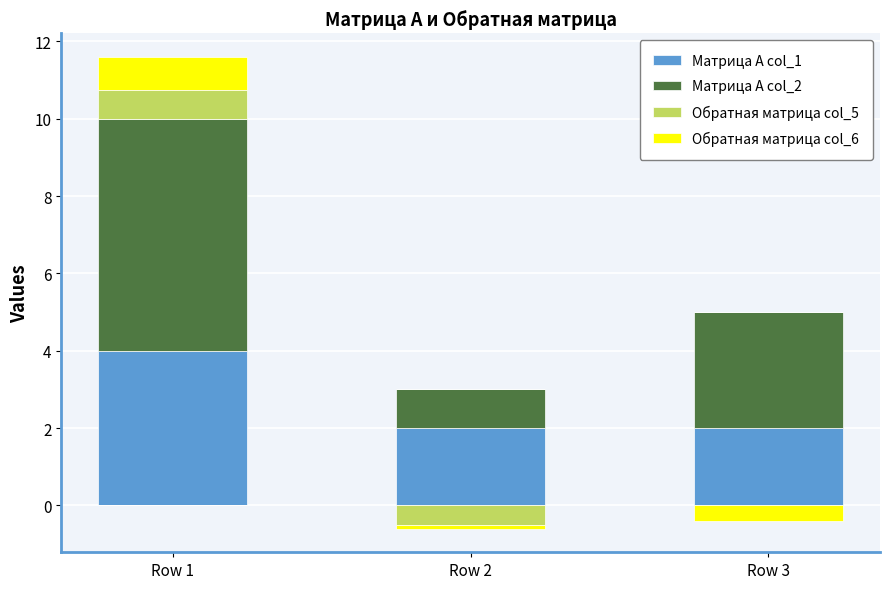

What are all the series names shown in the legend?

Матрица А col_1, Матрица А col_2, Обратная матрица col_5, Обратная матрица col_6